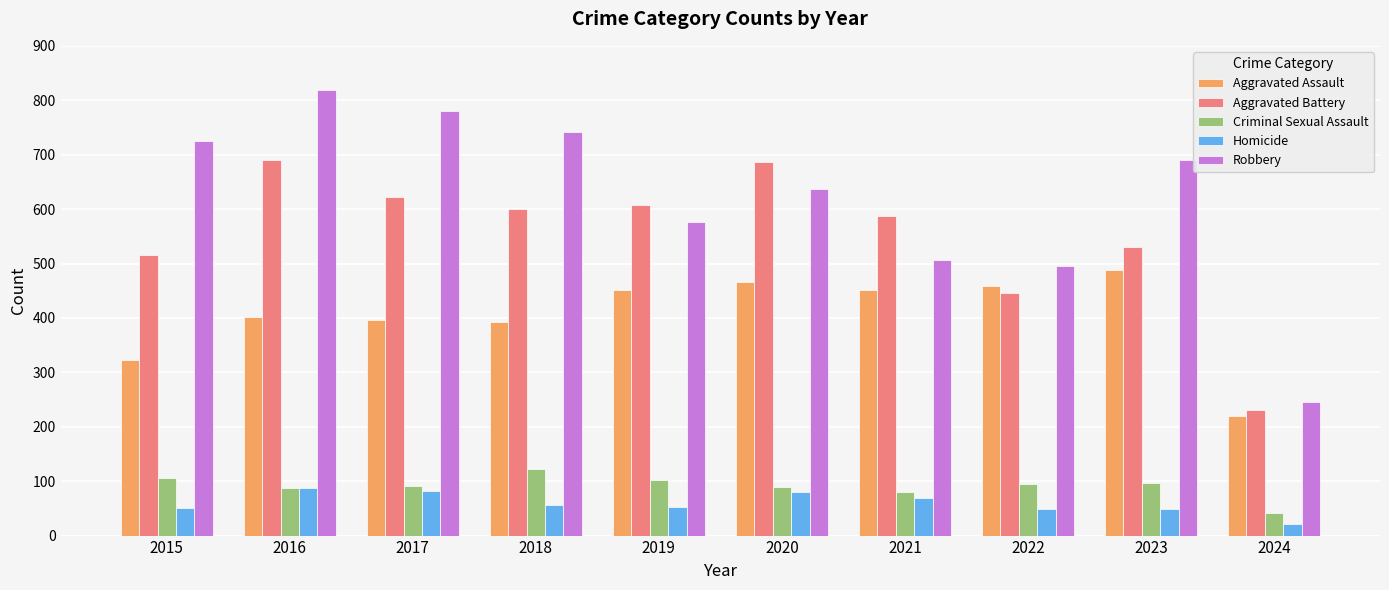

What is the average value of the Criminal Sexual Assault series?

91